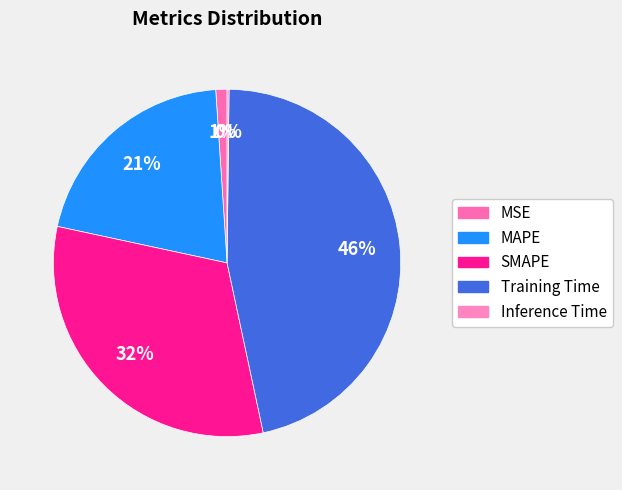

What is the smallest slice in the pie chart?

Inference Time